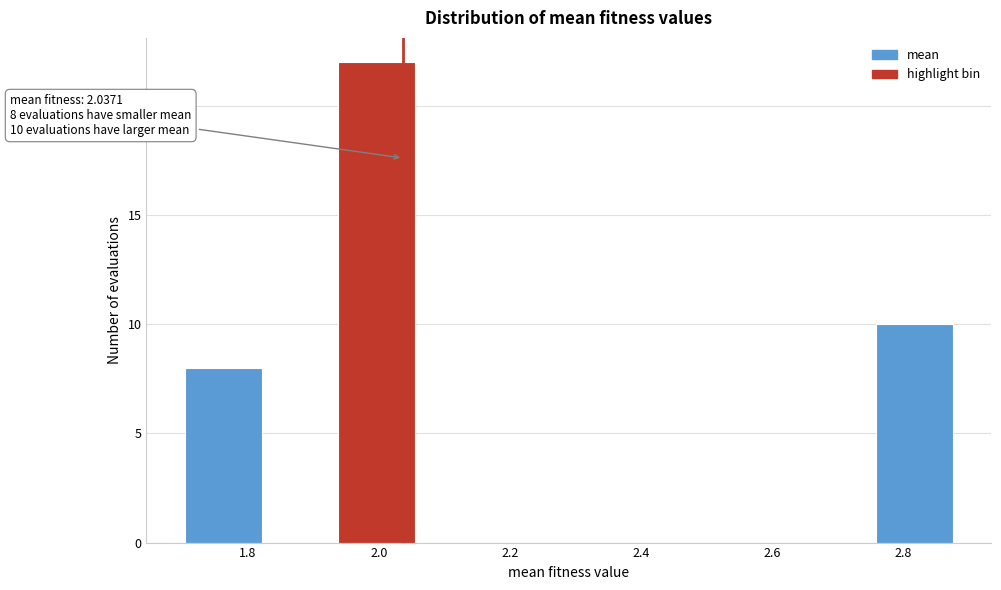

Over which range of the x-axis is the bar tallest?

1.94 to 2.06